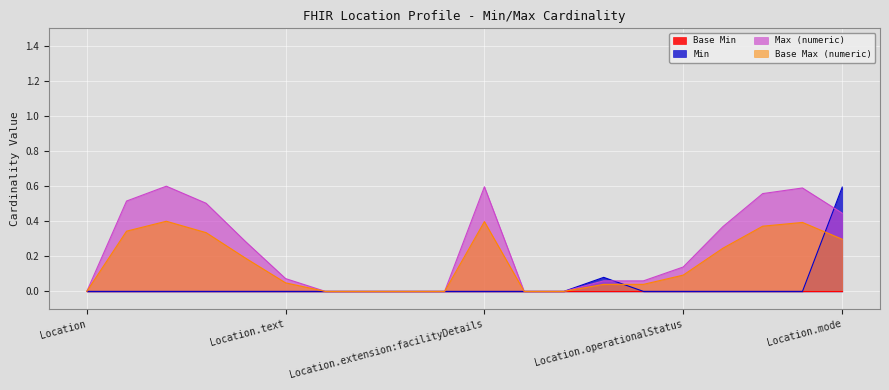

Does the chart display data point markers on the line(s)?

No